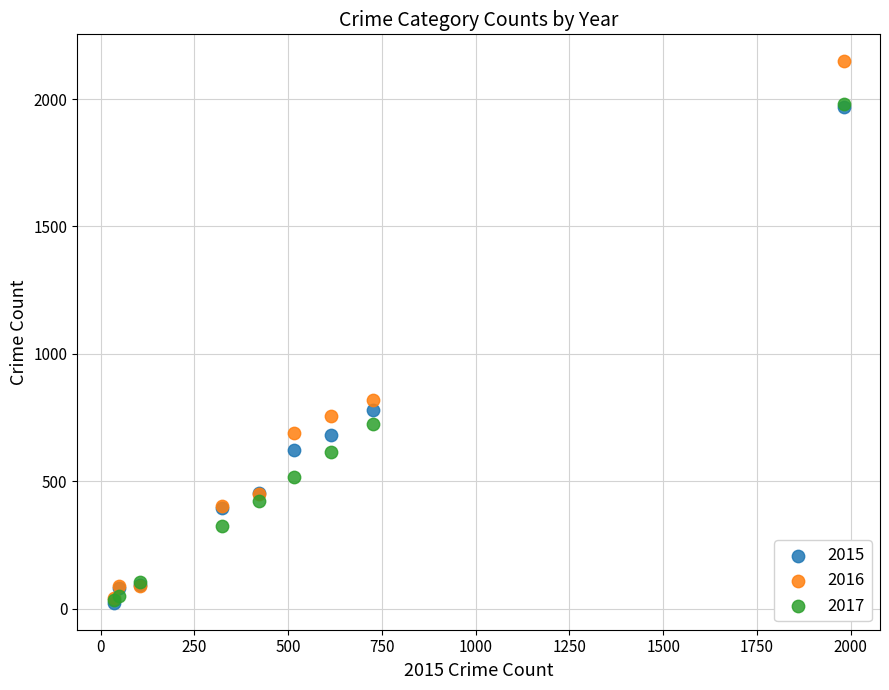

Across all series, what Y value is closest to 1085?

819